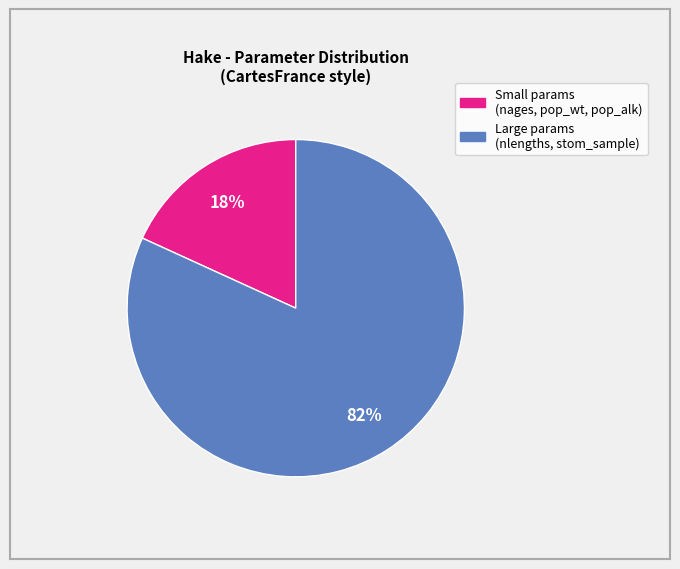

To the nearest percent, what is the difference between the largest and smallest slice percentages?

64%